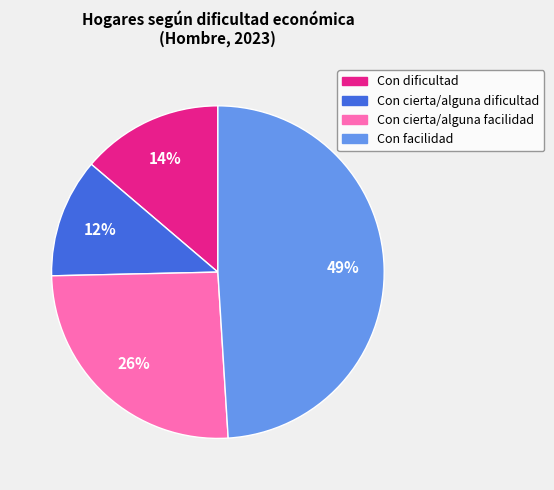

The Con cierta/alguna dificultad slice represents 12% of the pie. True or false?

True